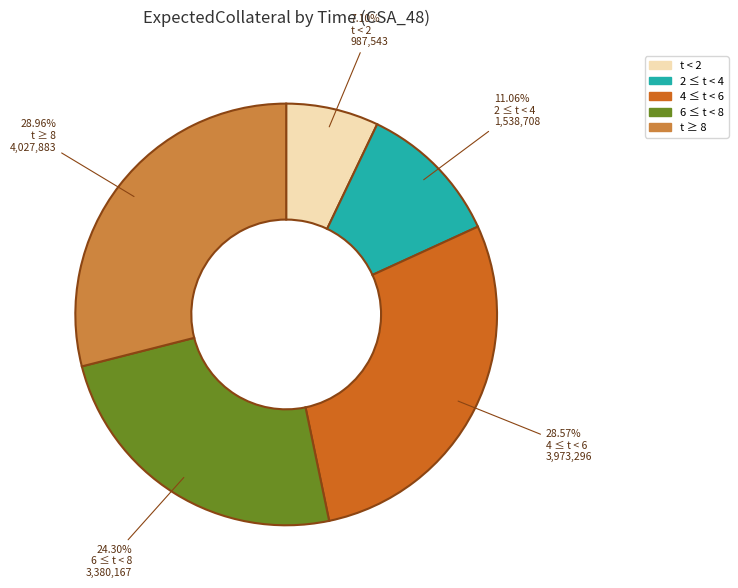

Between 4 ≤ t < 6 and 6 ≤ t < 8, which is larger?

4 ≤ t < 6